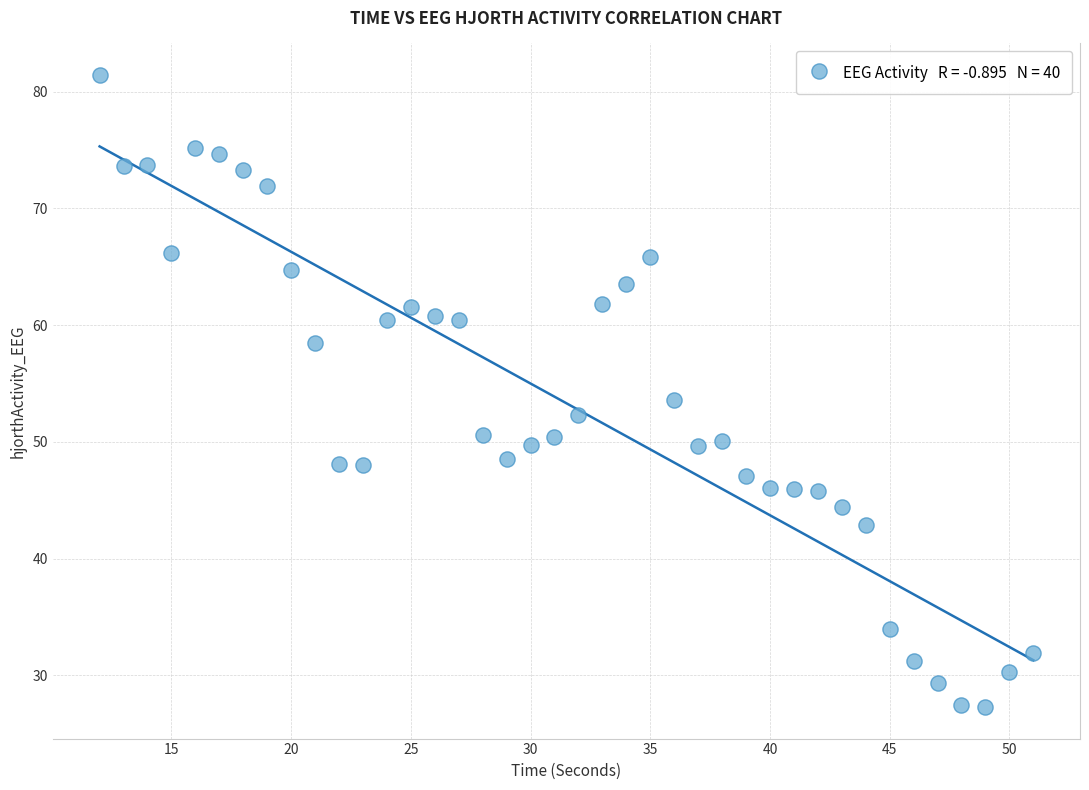

What is the range of Y values (max minus min)?

54.1